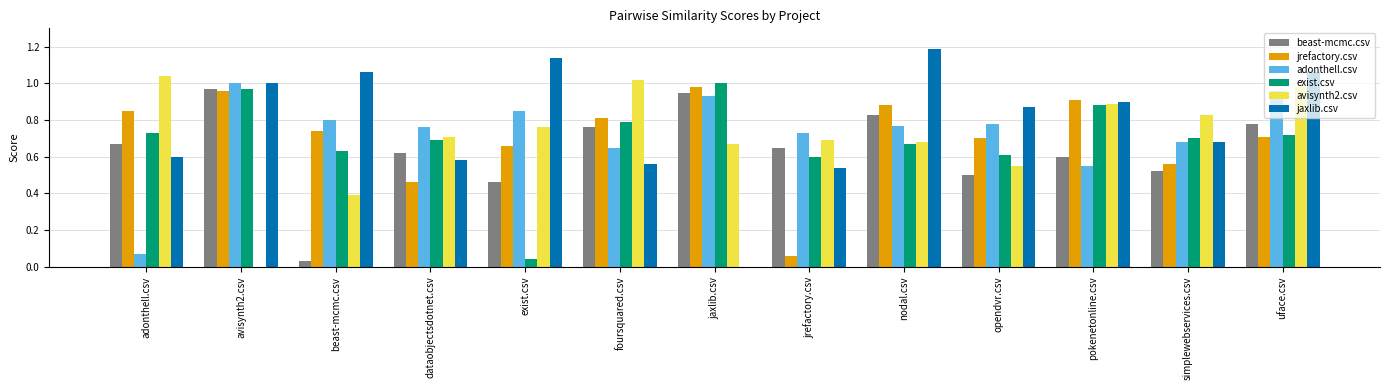

What are all the series names shown in the legend?

beast-mcmc.csv, jrefactory.csv, adonthell.csv, exist.csv, avisynth2.csv, jaxlib.csv